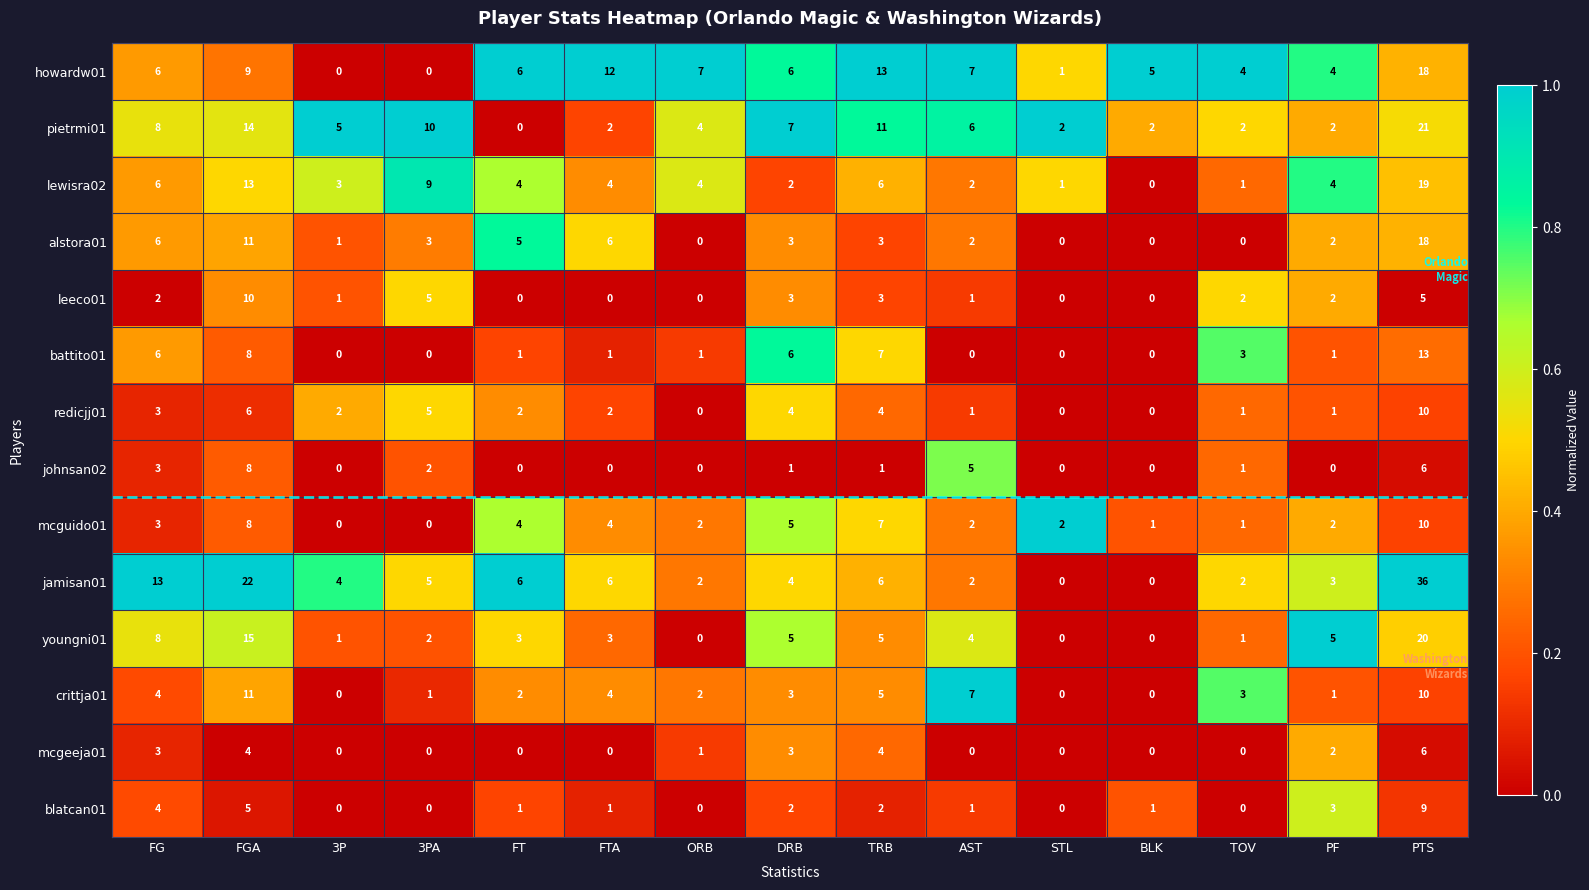

The youngni01 series shows 5 at DRB. True or false?

True